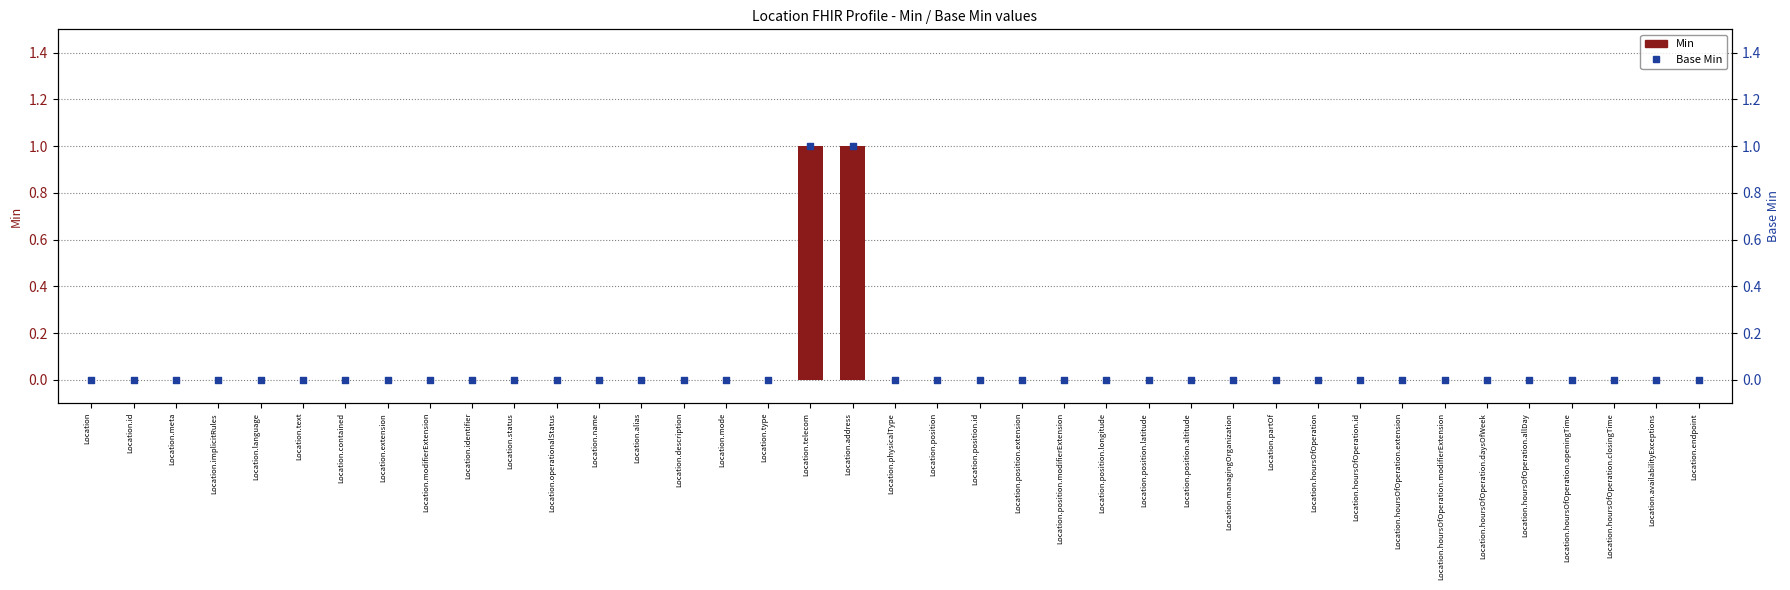

Which series contains the highest Y value?

Min